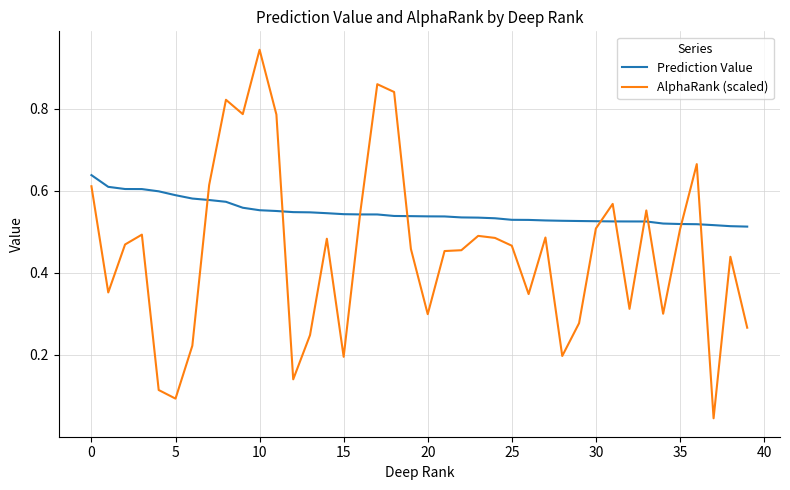

List the series in order of their peak value, highest first.

AlphaRank (scaled), Prediction Value